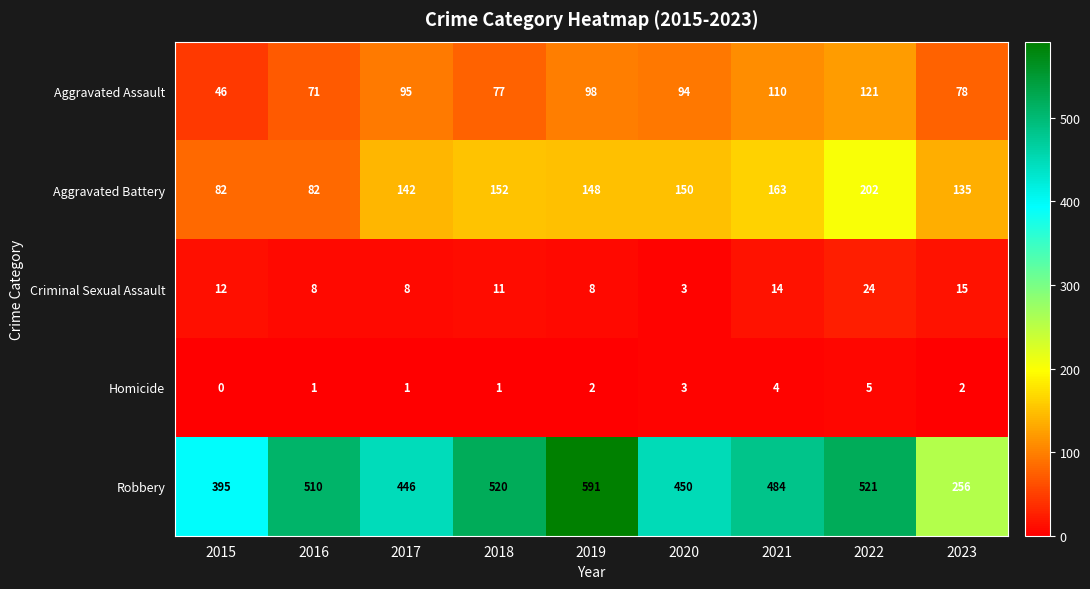

What is the difference between the maximum and minimum values in the Homicide series?

5